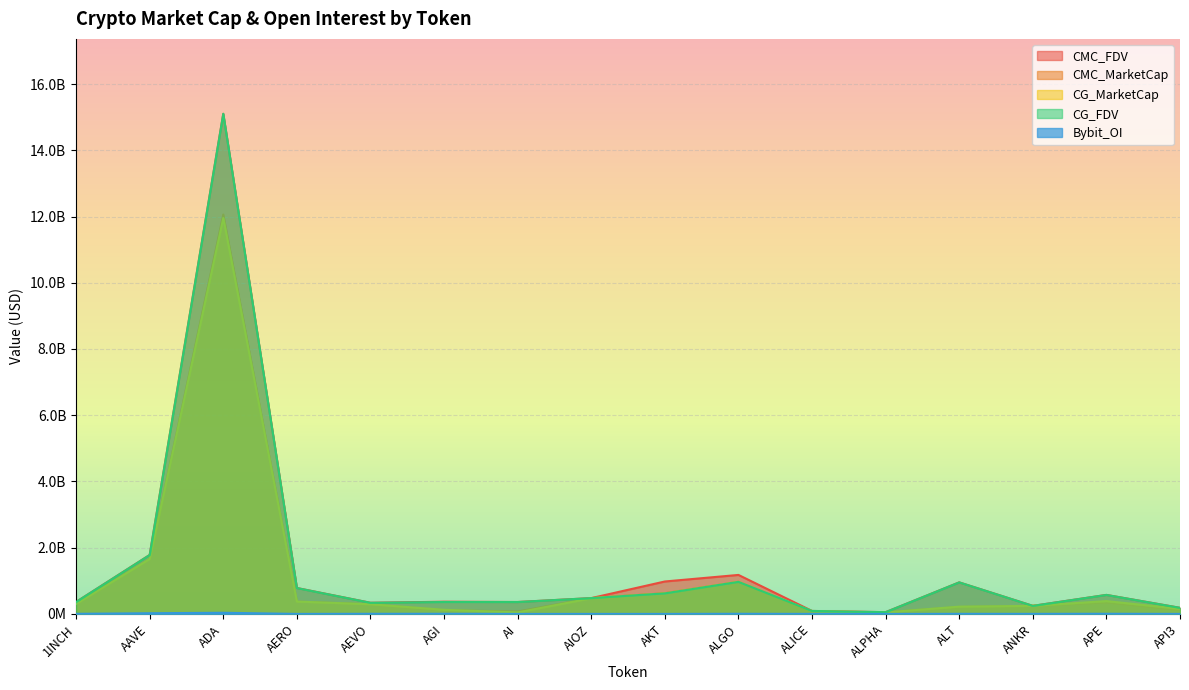

At which label does CMC_MarketCap reach its peak?

ADA